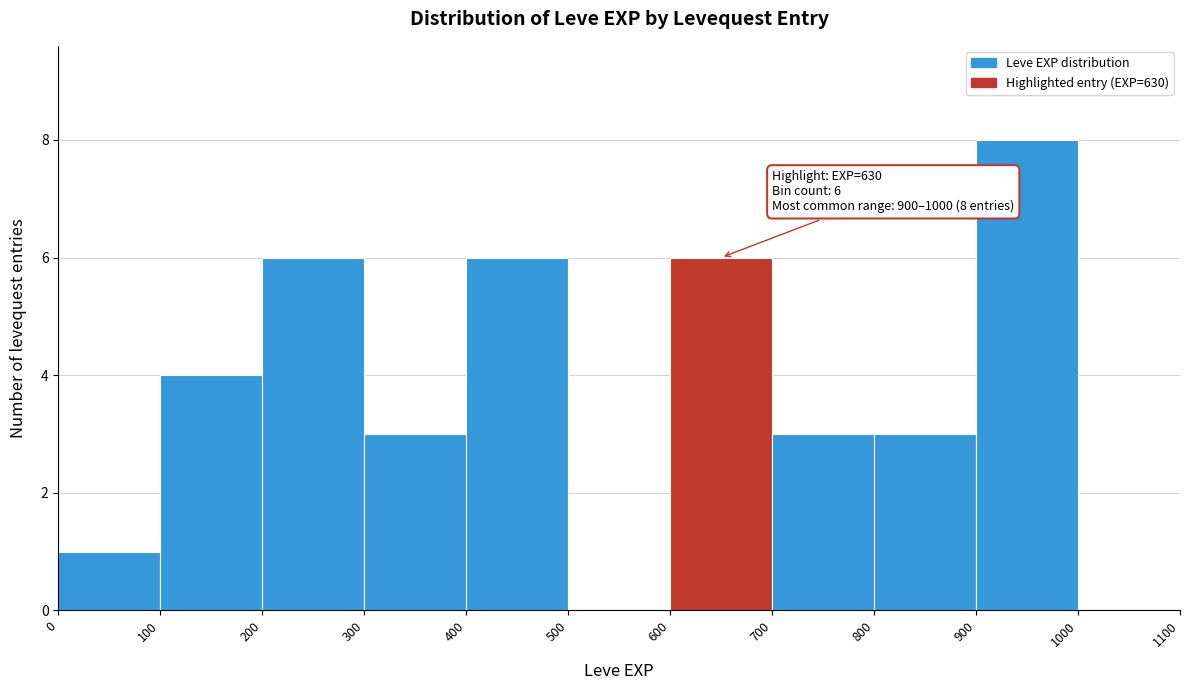

Over which range of the x-axis is the bar tallest?

900 to 1000